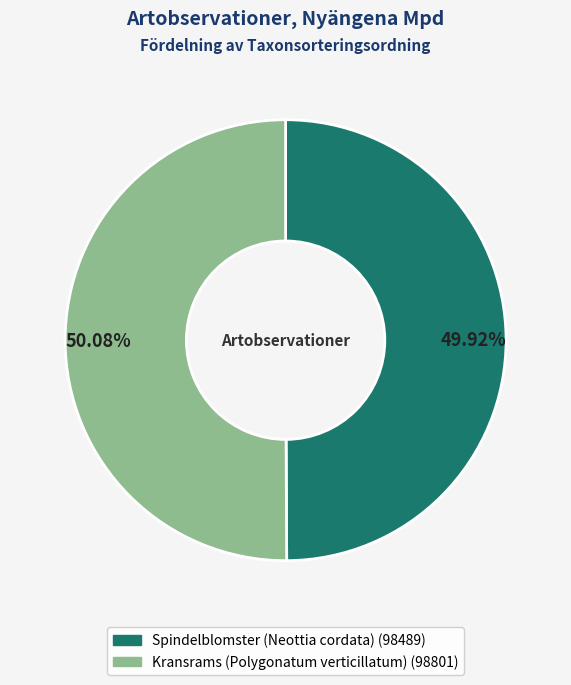

Combined, do Kransrams (Polygonatum verticillatum) and Spindelblomster (Neottia cordata) account for over 50%?

Yes